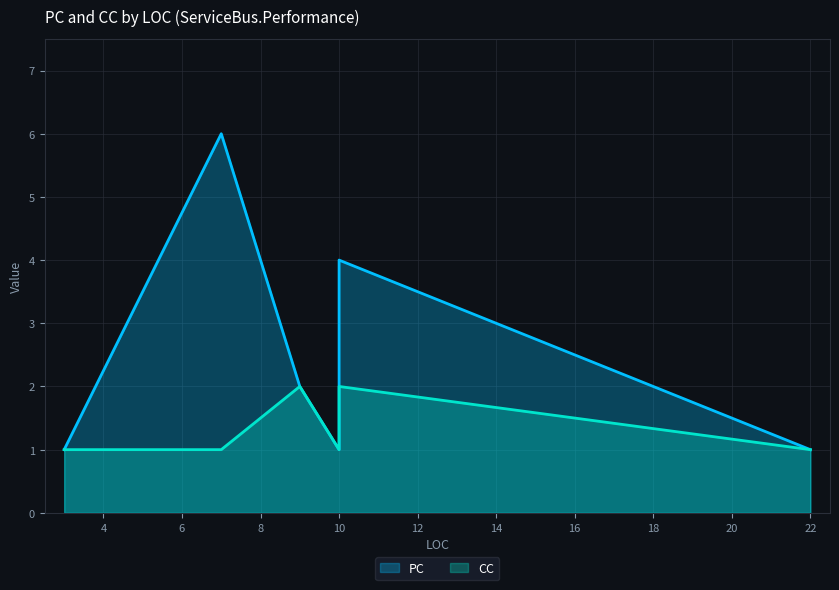

Which category has the lowest value in the PC series?

10